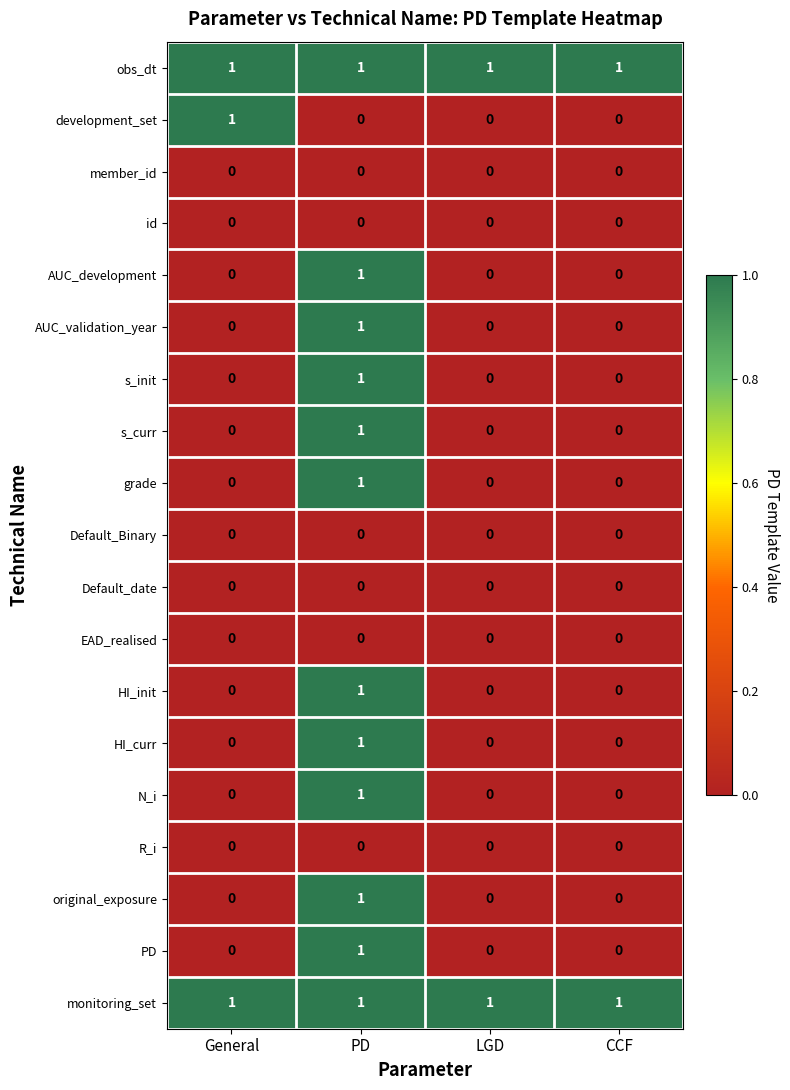

What is the total value across all series at General?

3